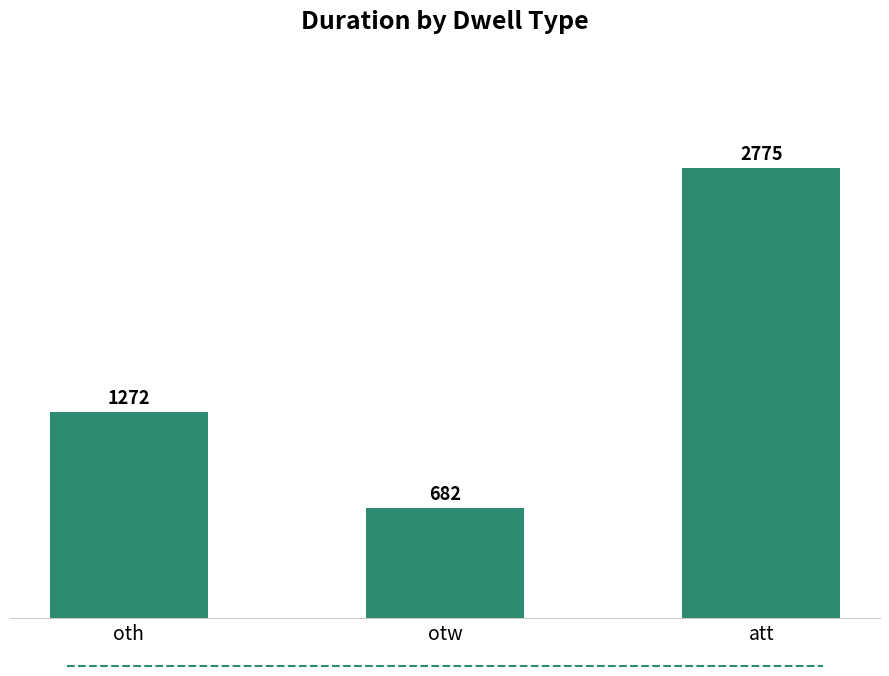

What value does the data have at oth, to the nearest 100?

1300